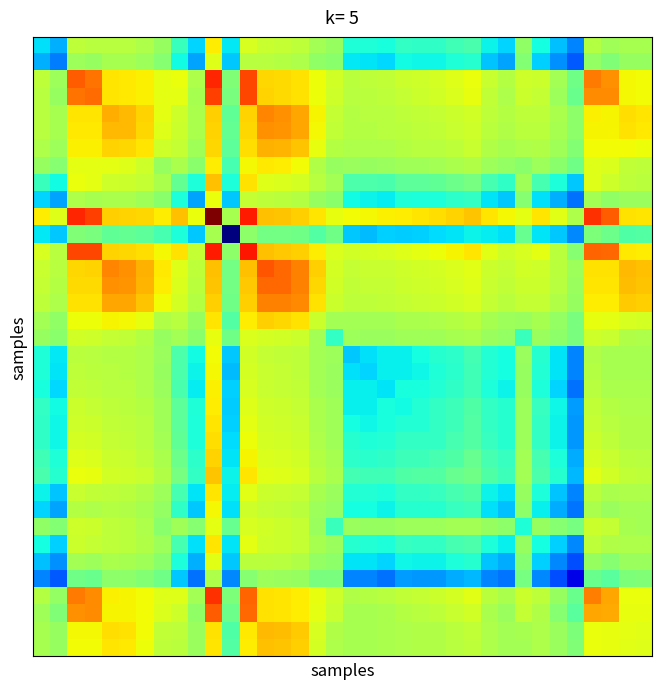

How many categories are shown in the chart?

36